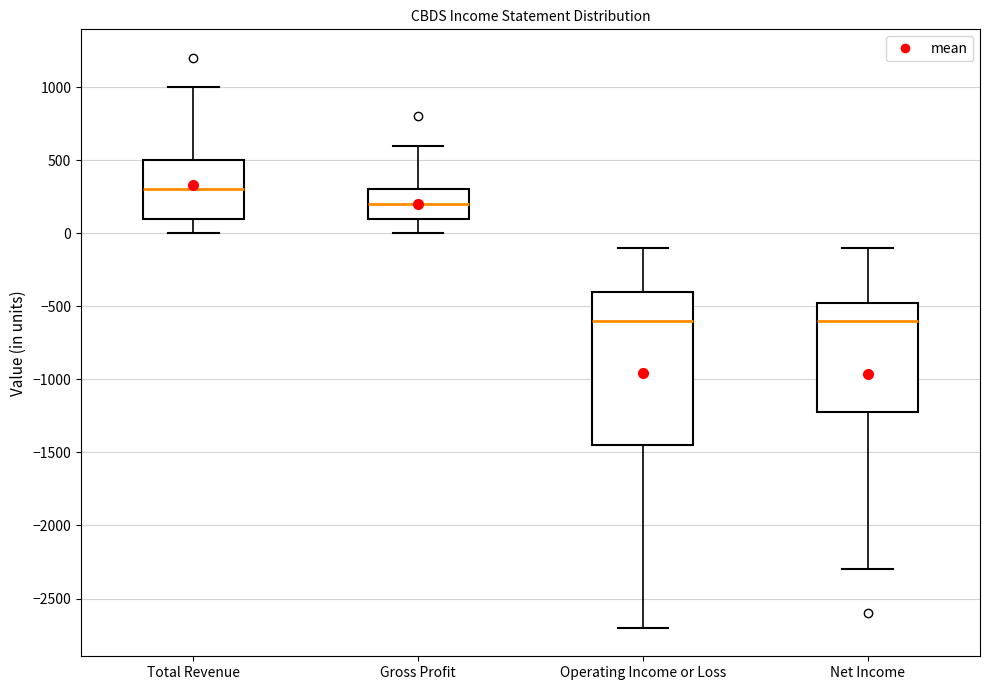

Reading left to right, read every box against the y-axis: the position of its median line, the range the box covers, and the ends of its whiskers. The values are not printed on the chart, so give them approximately, as read against the axis.

Total Revenue: median 300, box 100 to 500, whiskers 0 to 1000
Gross Profit: median 200, box 100 to 300, whiskers 0 to 600
Operating Income or Loss: median -600, box -1450 to -400, whiskers -2700 to -100
Net Income: median -600, box -1200 to -450, whiskers -2300 to -100